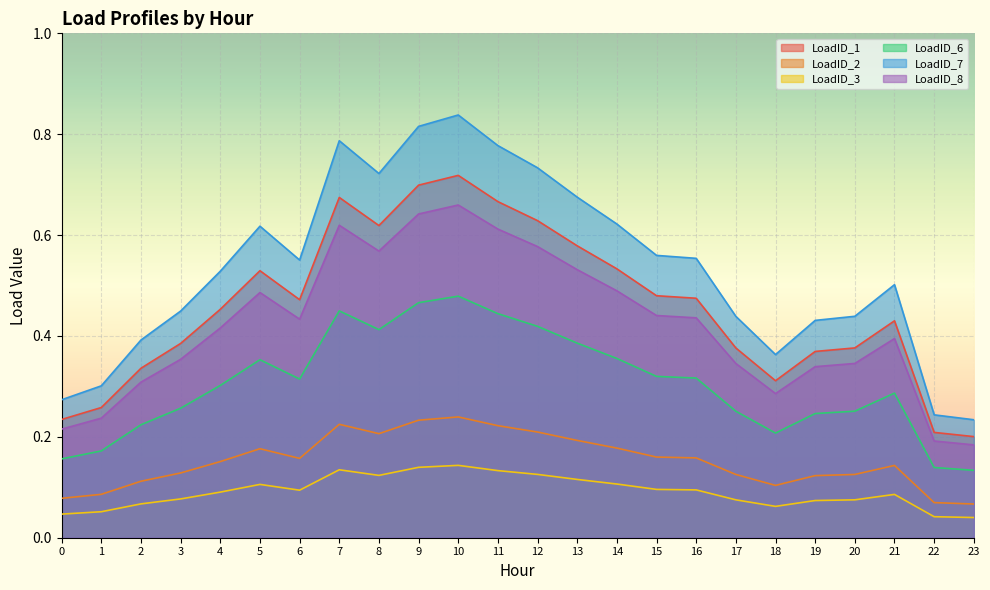

How many data points does each series have?

24